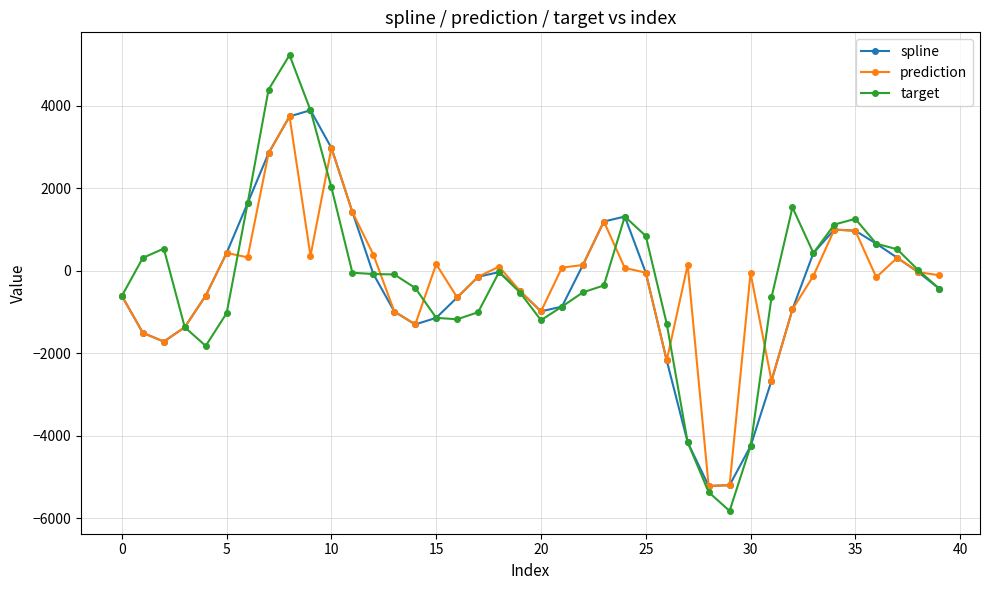

At how many categories does at least one series exceed 2607?

4